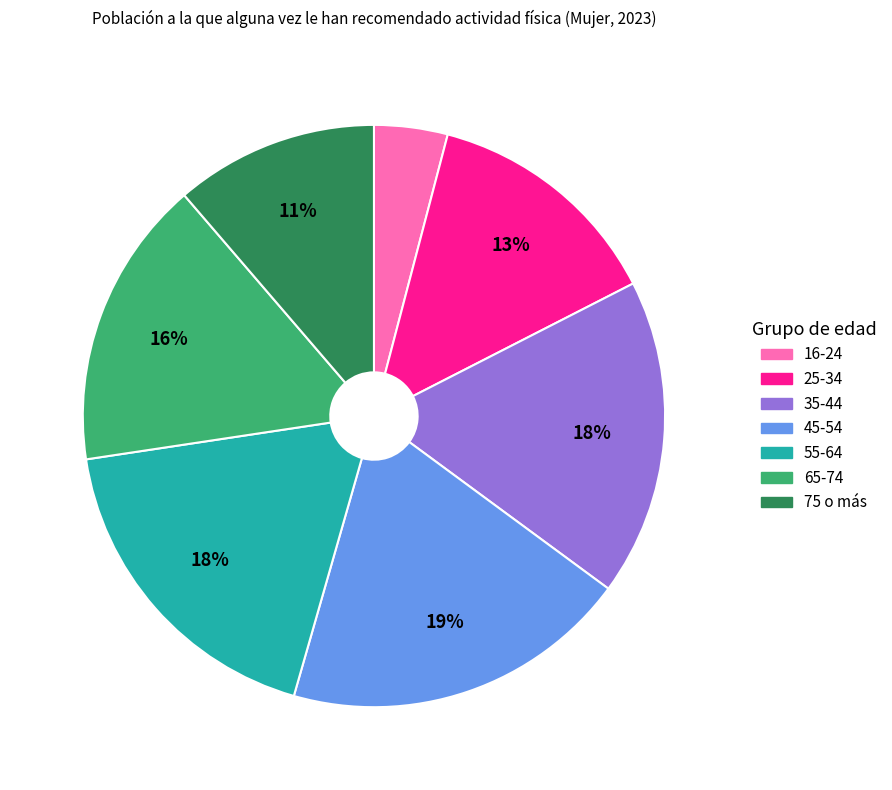

The 25-34 slice represents 28% of the pie. True or false?

False